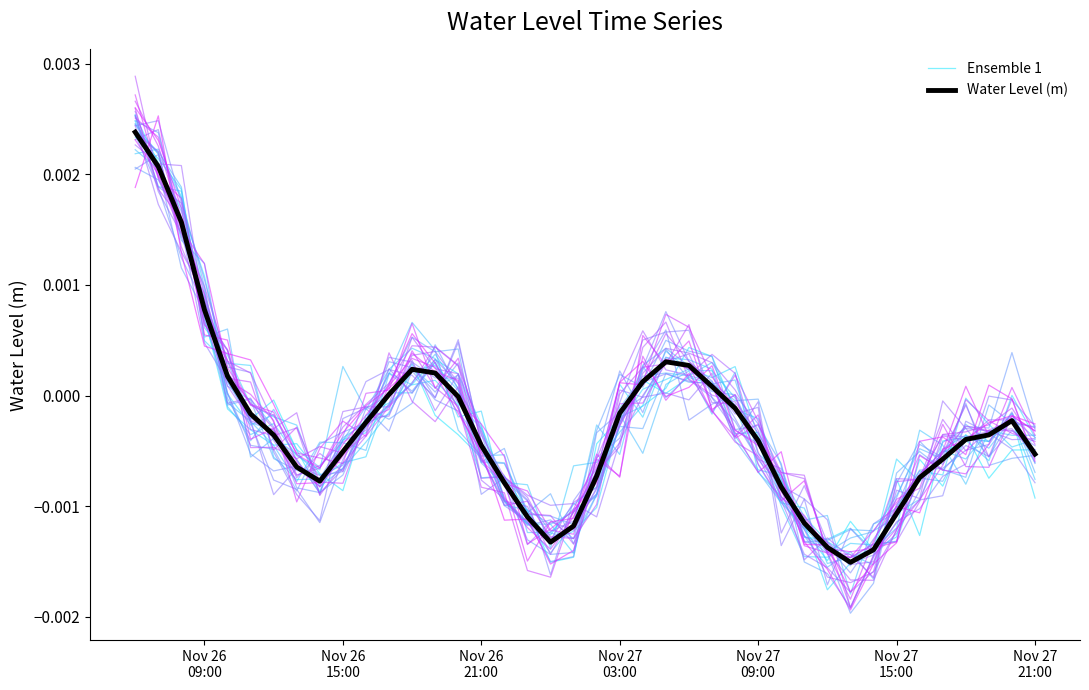

What is the label of the 6th point from the left?

Nov 27
15:00